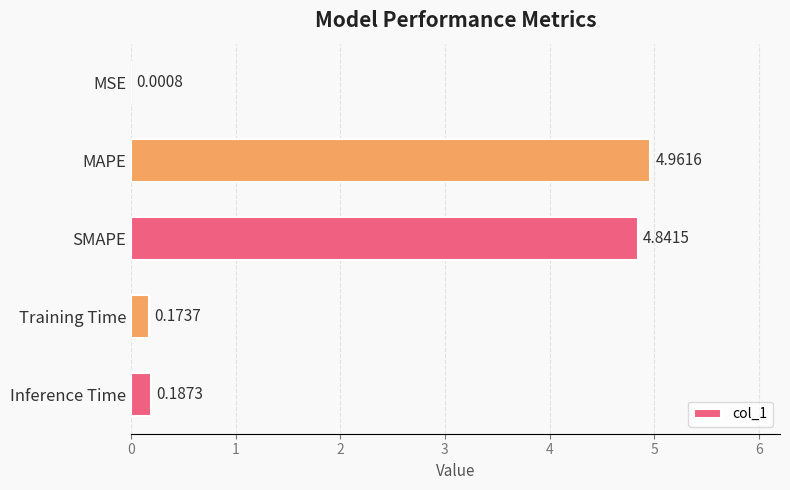

What is the sum of all values?

10.2